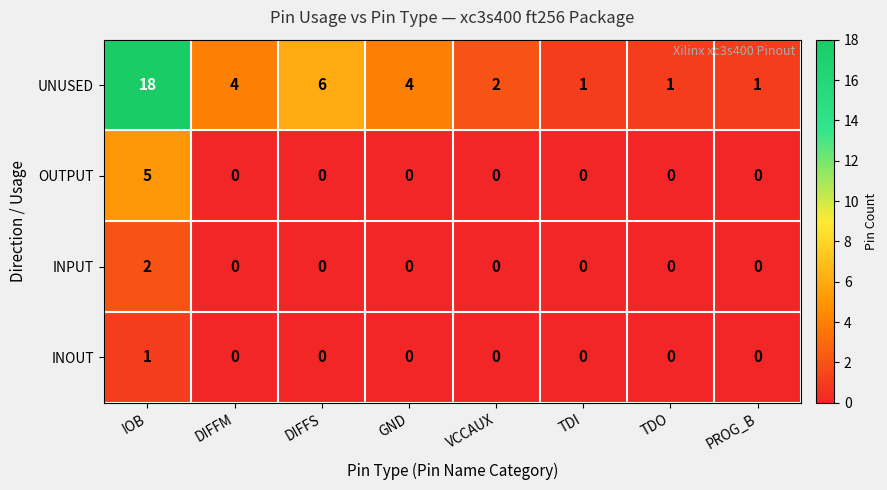

At which category does the chart reach its peak across all series?

IOB